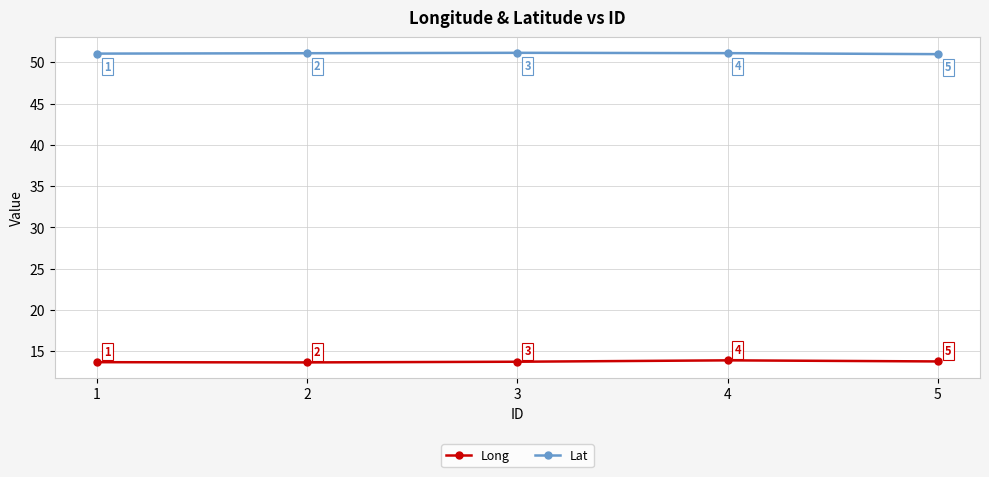

What is the average value of the Lat series?

51.1